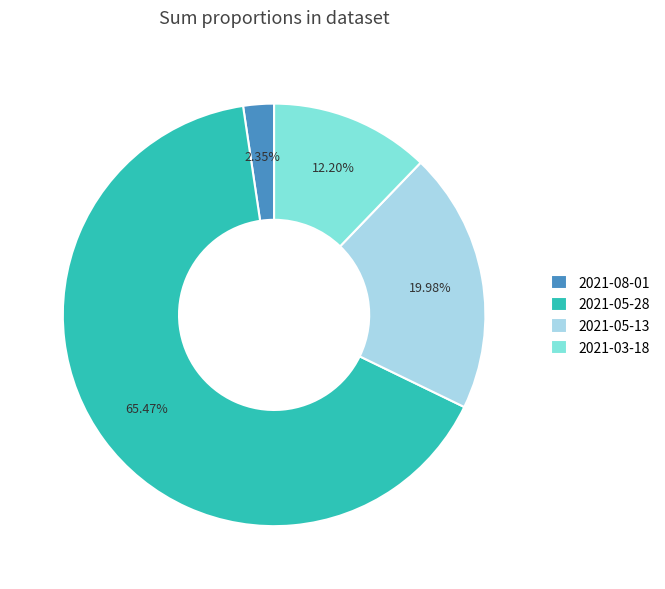

Is it true that 2021-05-28 is 65% of the pie?

True